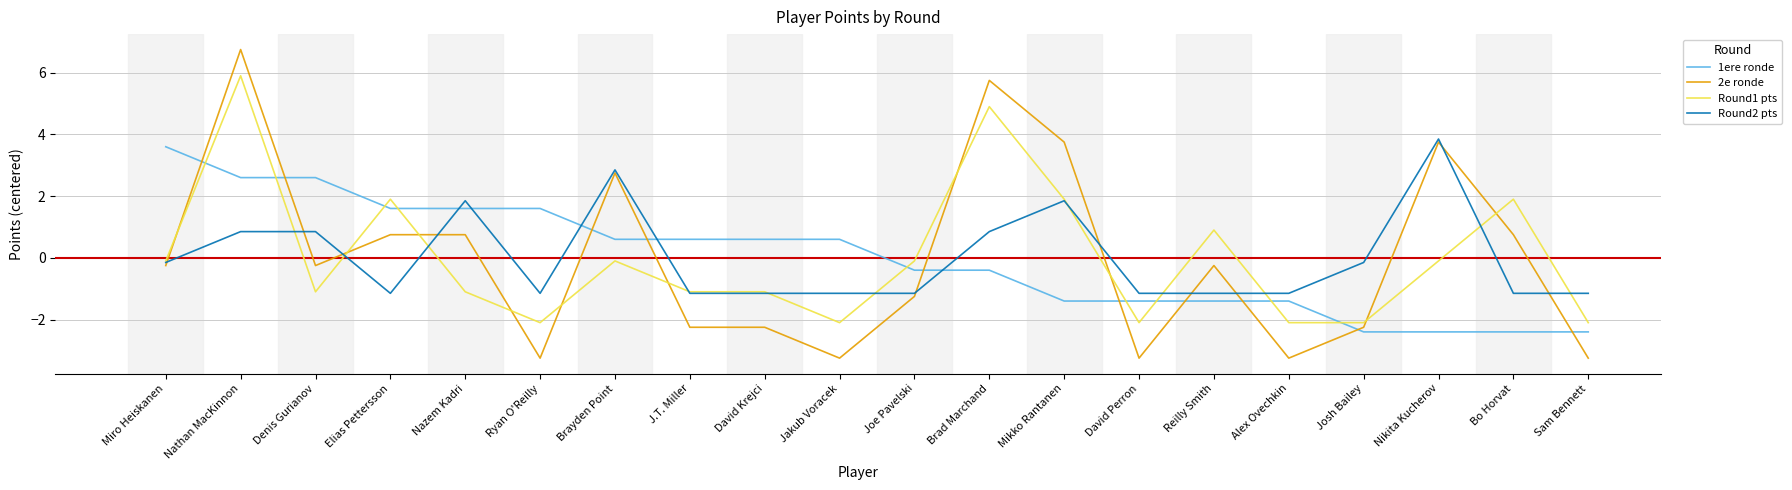

What are all the series names shown in the legend?

1ere ronde, 2e ronde, Round1 pts, Round2 pts